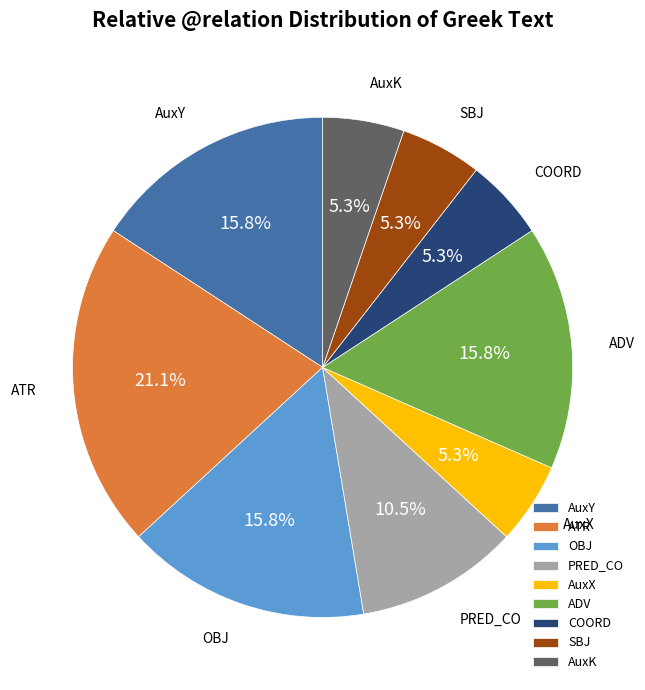

Does SBJ represent more than half of the total?

No